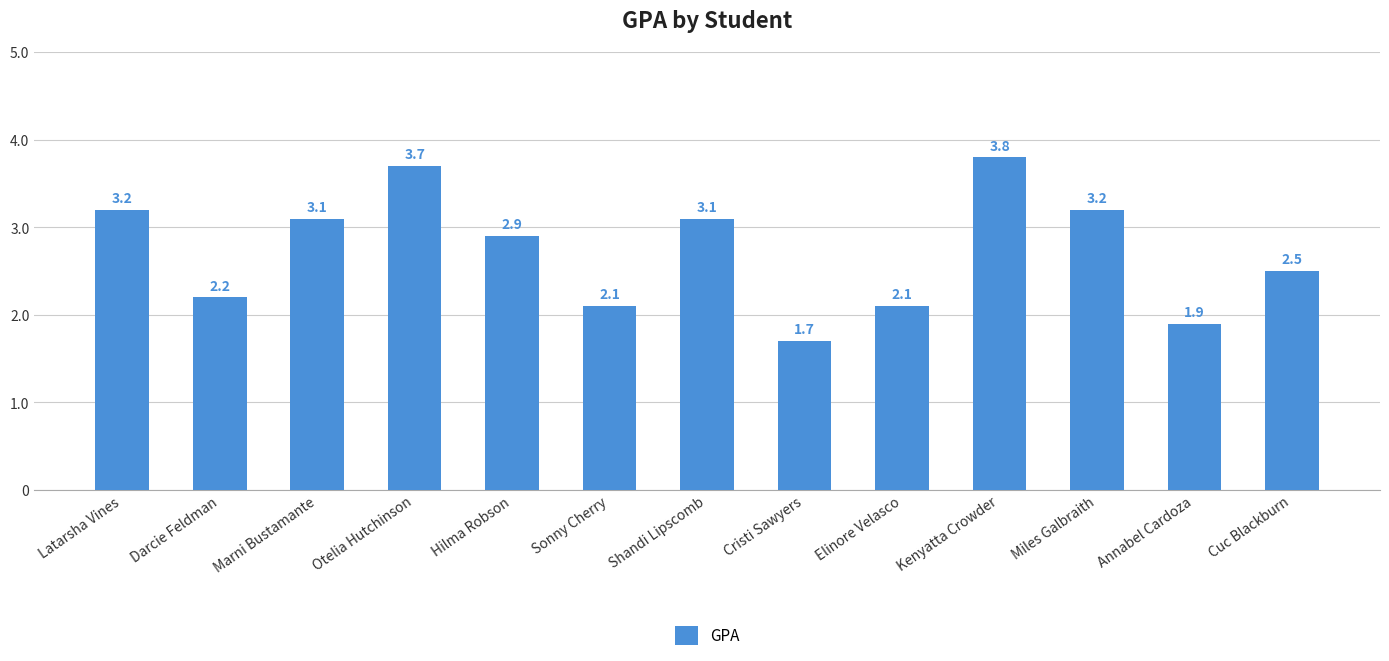

What is the difference between the second highest and second lowest values?

1.8